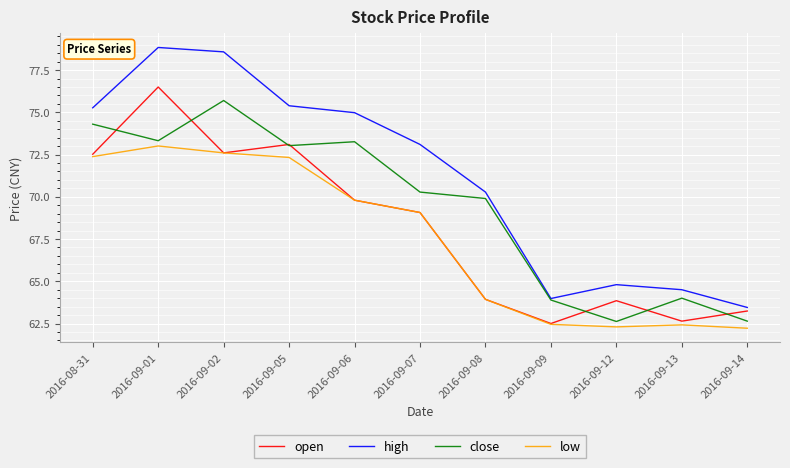

True or false: low and high intersect in this chart.

False